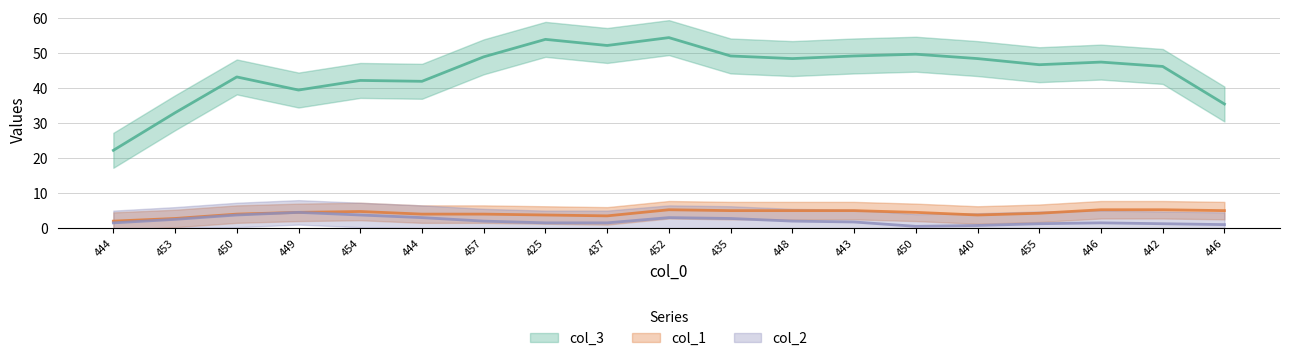

Does the chart display data point markers on the line(s)?

No